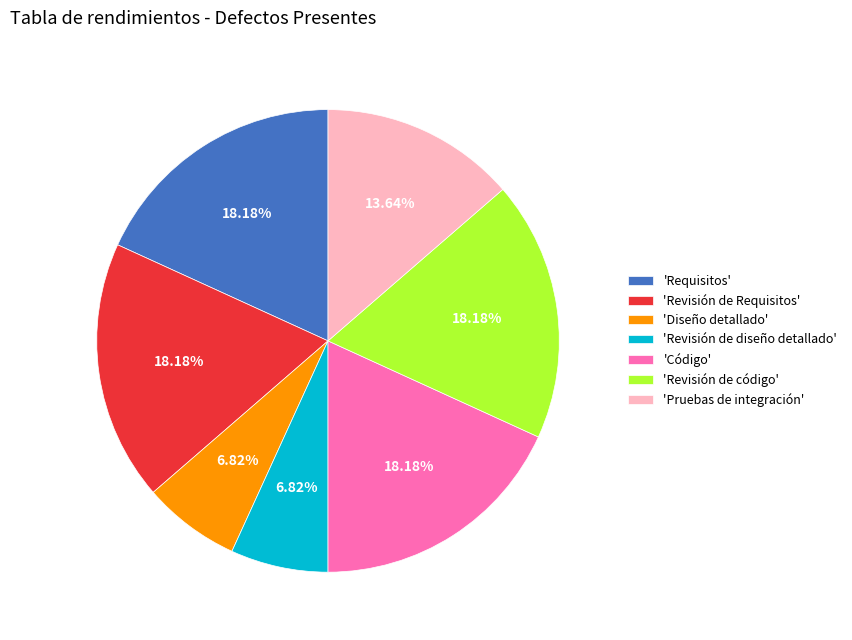

Between 'Requisitos' and 'Diseño detallado', which is larger?

'Requisitos'